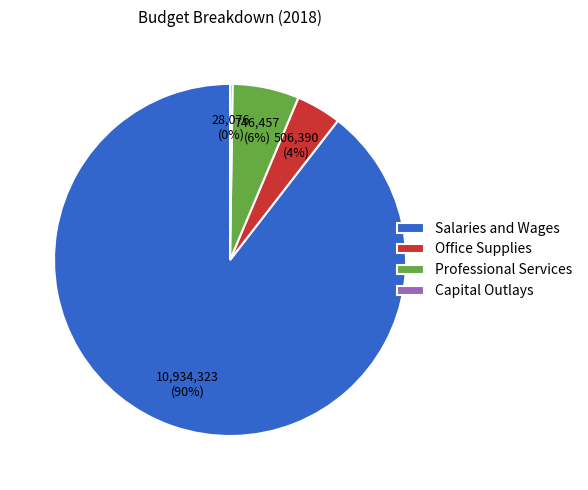

Which category has the biggest portion of the pie?

Salaries and Wages